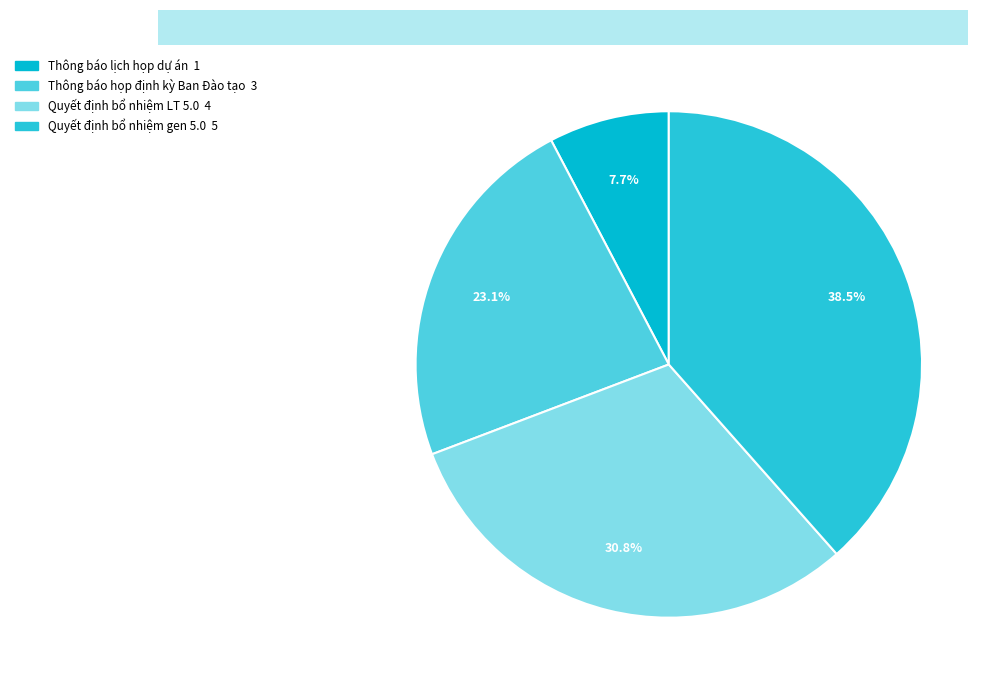

Is it true that Thông báo họp định kỳ Ban Đào tạo is 37% of the pie?

False